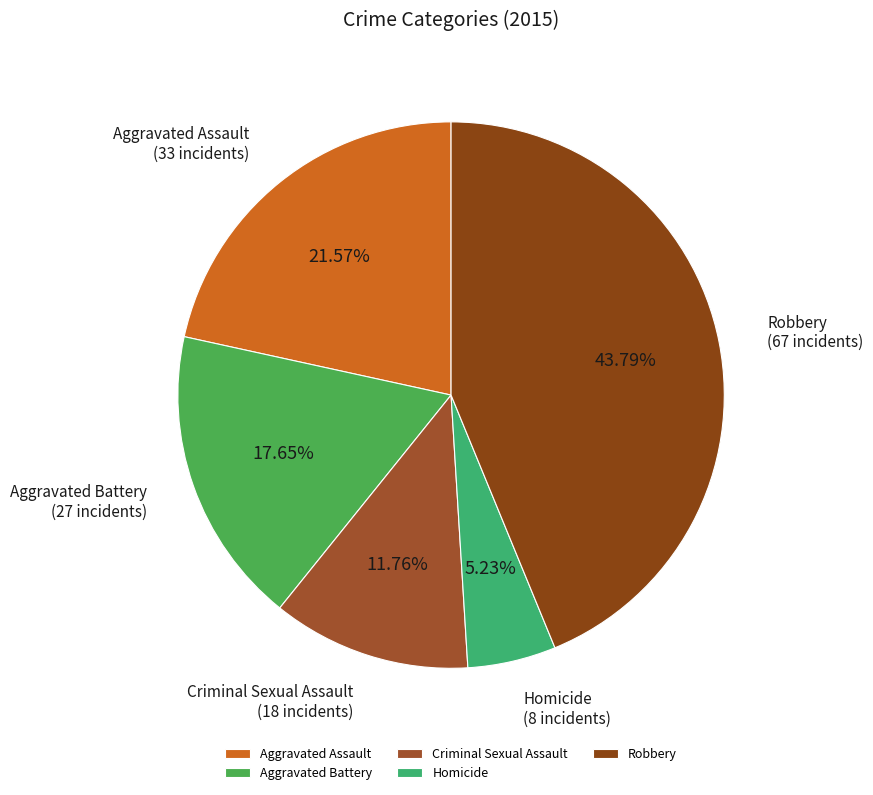

To the nearest percent, what is the difference between the Criminal Sexual Assault and Homicide slice percentages?

7%